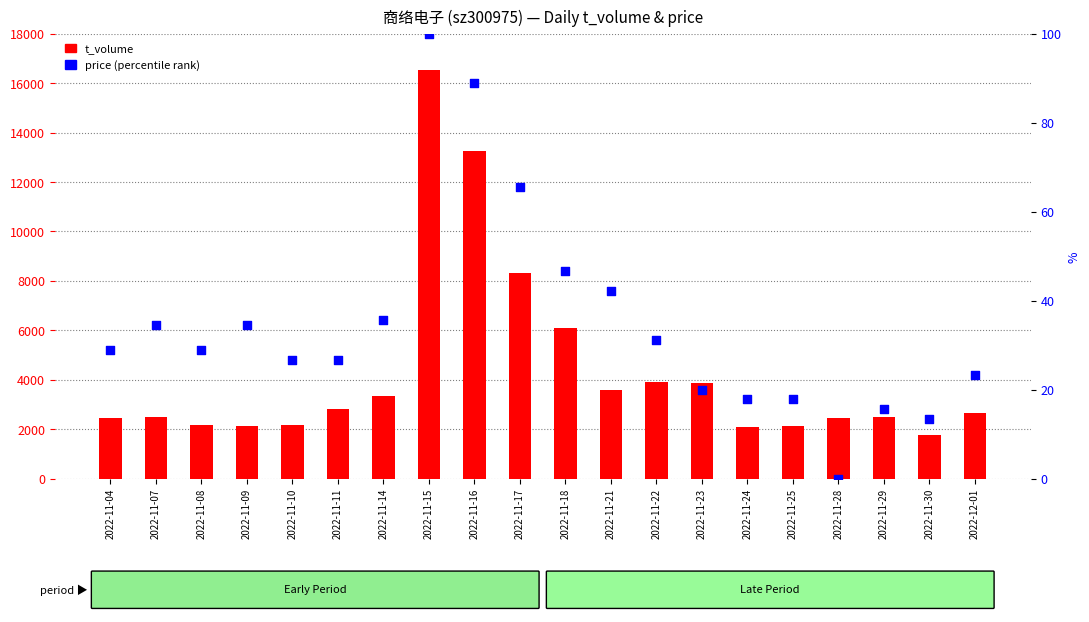

Which series contains the highest Y value?

t_volume